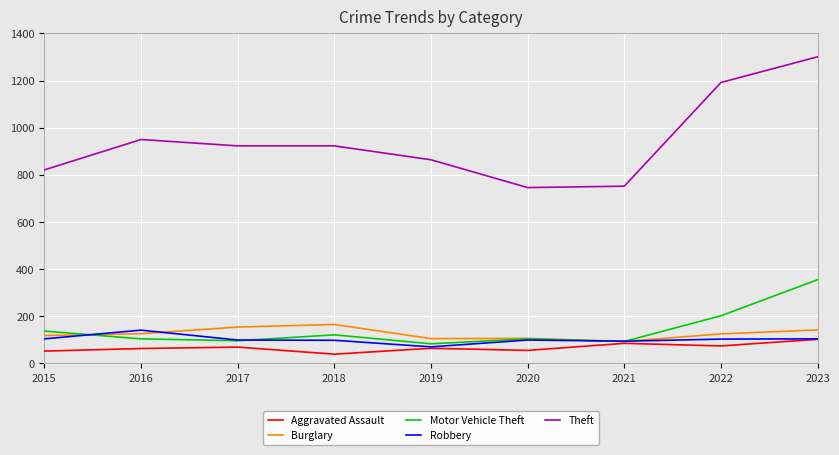

In Robbery, how many points are lower than both neighbors (excluding endpoints)?

2